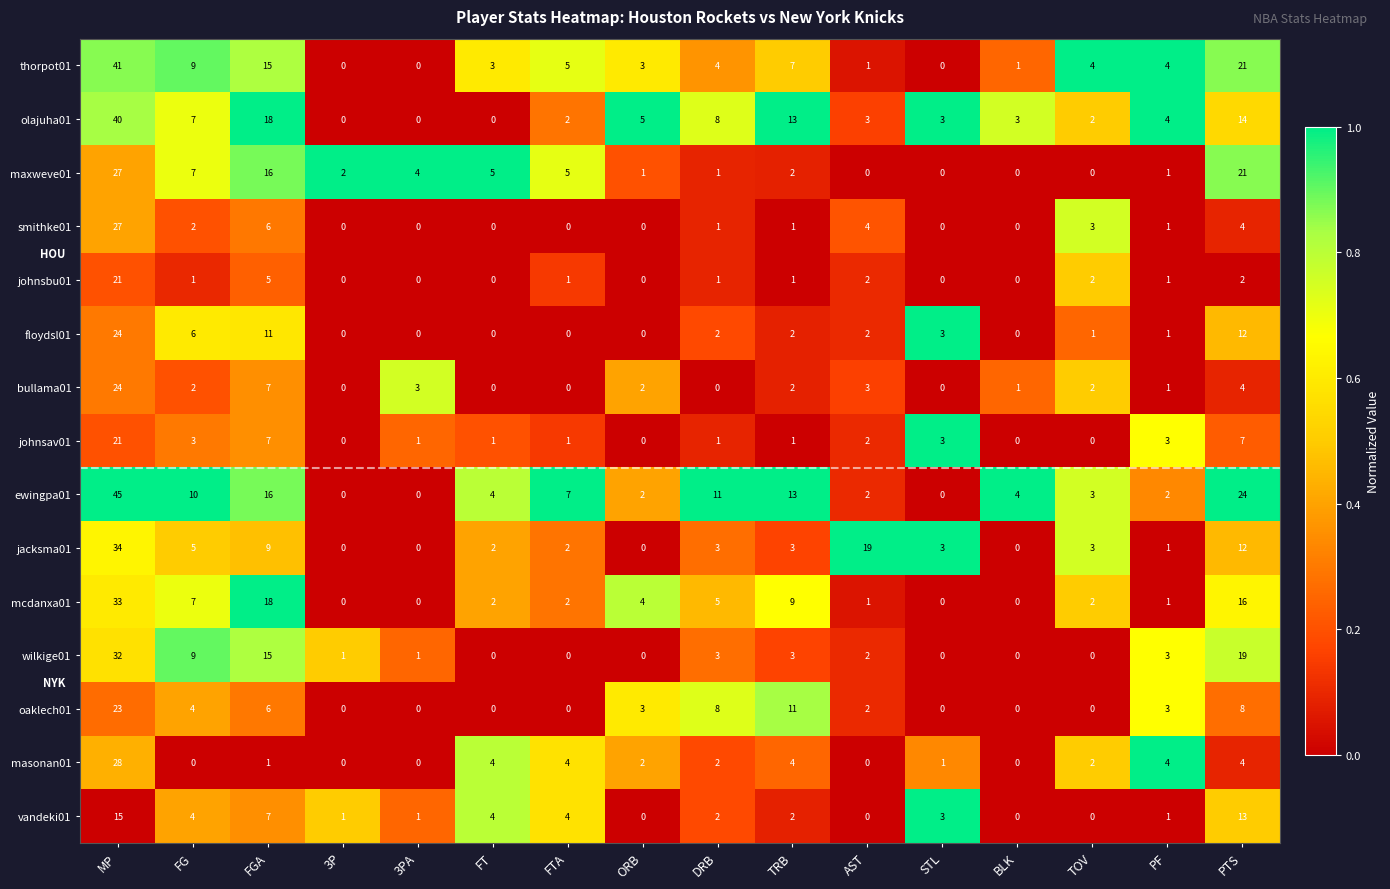

What is the difference between the maximum and minimum values in the jacksma01 series?

34